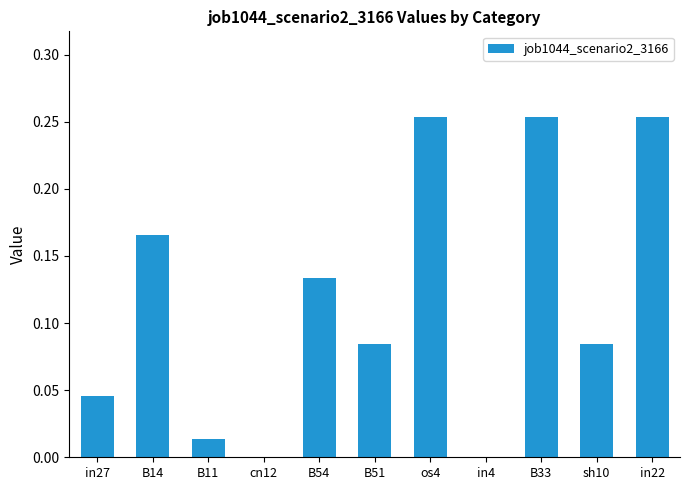

What is the sum of all values?

1.3